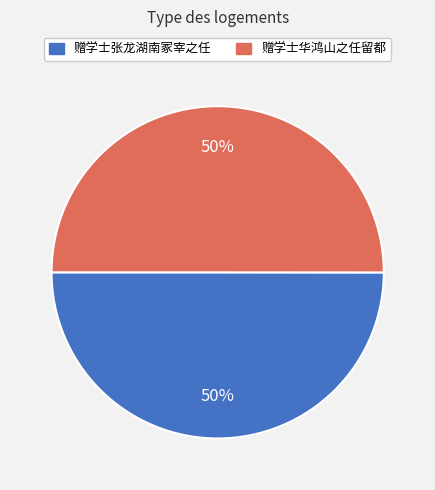

Count the number of slices in the pie.

2